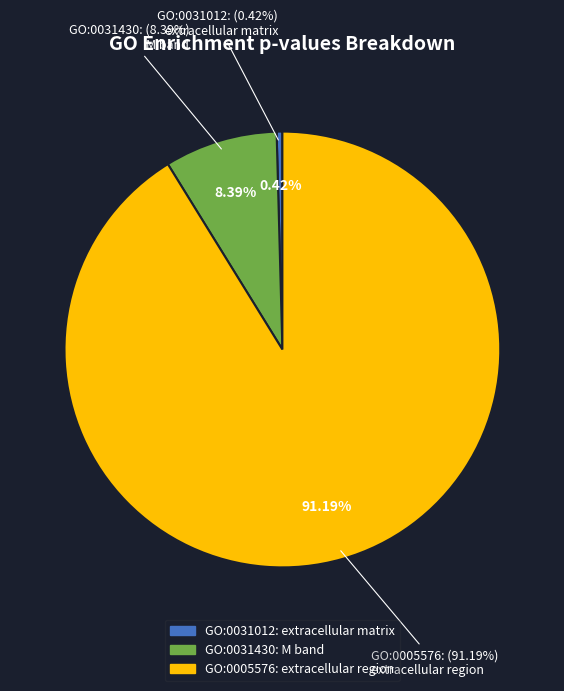

True or false: GO:0031430
M band accounts for 8% of the total.

True